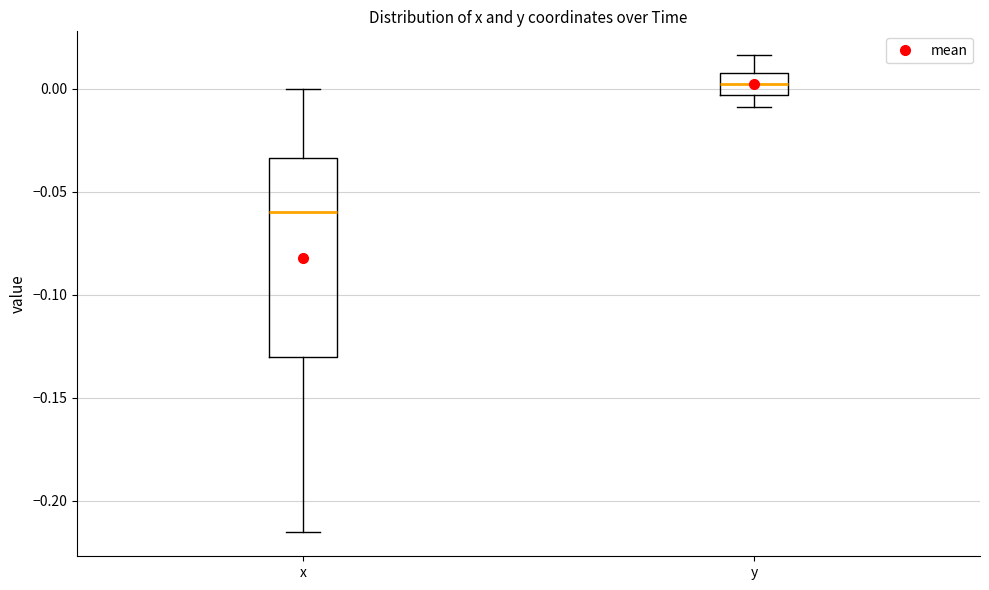

Where is the upper edge of the box for x on the y-axis? The values are not printed on the chart, so give them approximately, as read against the axis.

-0.035